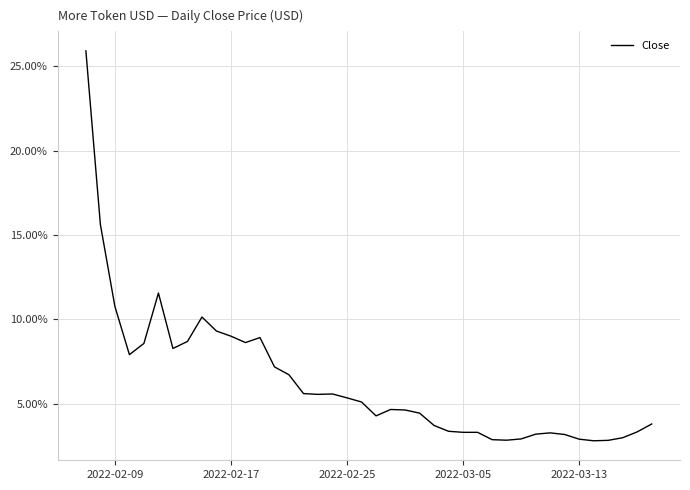

What is the difference between the maximum and second lowest values?

0.2